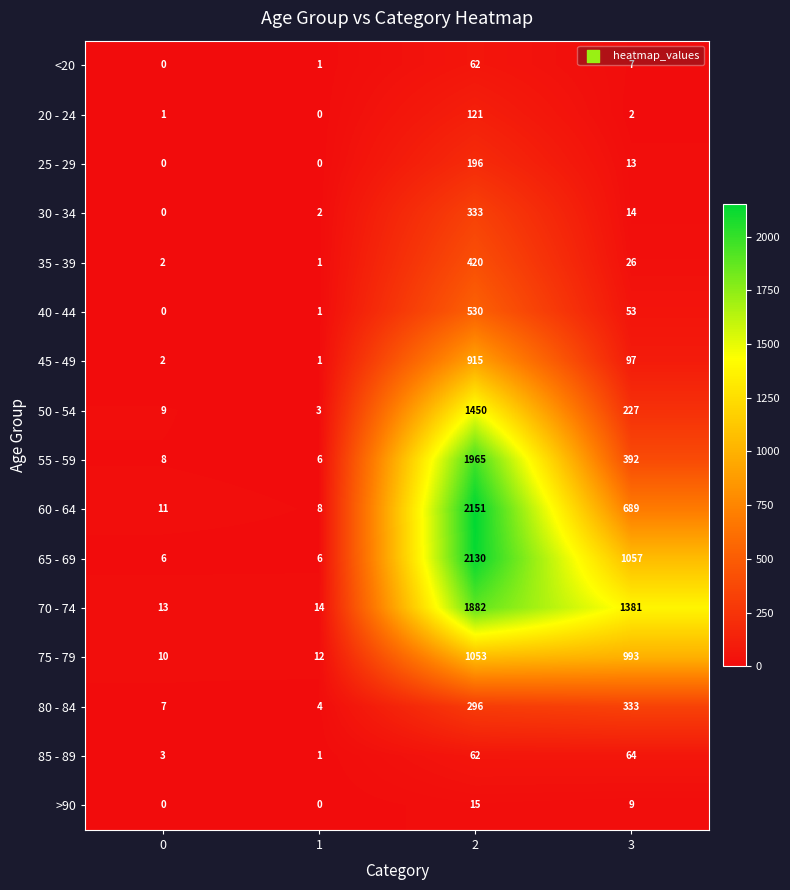

True or false: 70 - 74 has a value of 13 at 0.

True